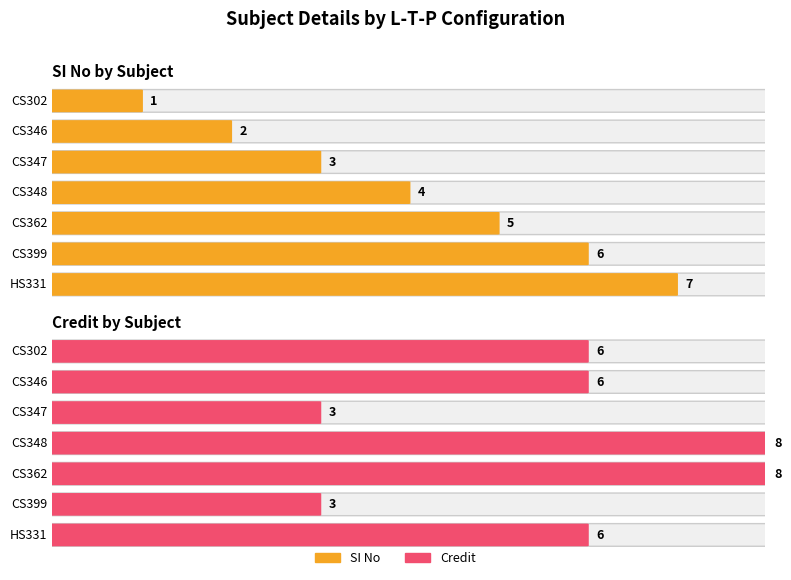

Reading left to right, list all the values displayed in this chart.

SI No: 1	2	3	4	5	6	7
Credit: 6	6	3	8	8	3	6